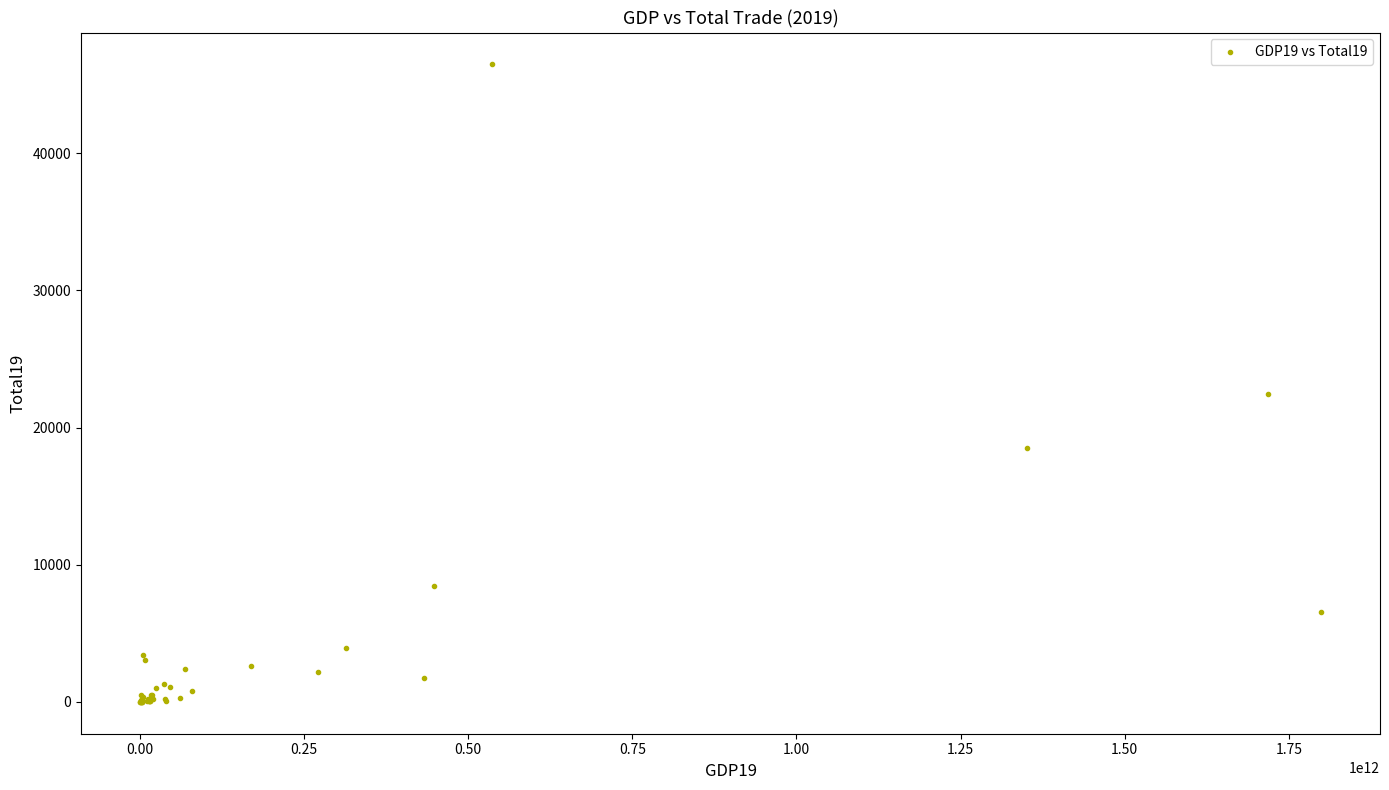

What Y value in the scatter plot is closest to 23244?

22418